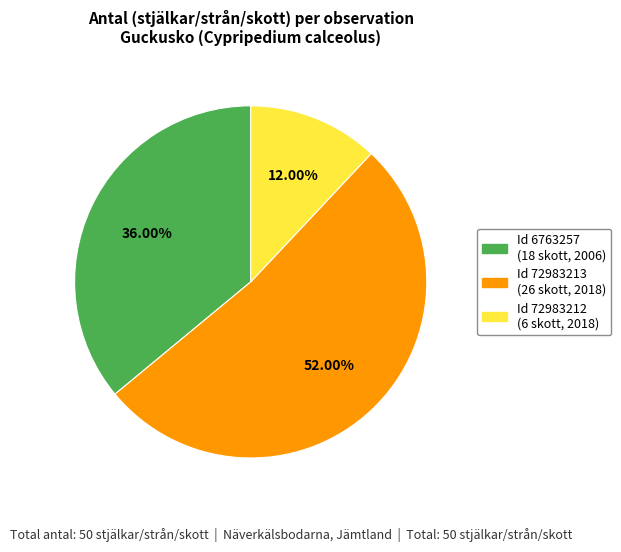

What is the smallest slice in the pie chart?

Id 72983212 (6 skott, 2018)